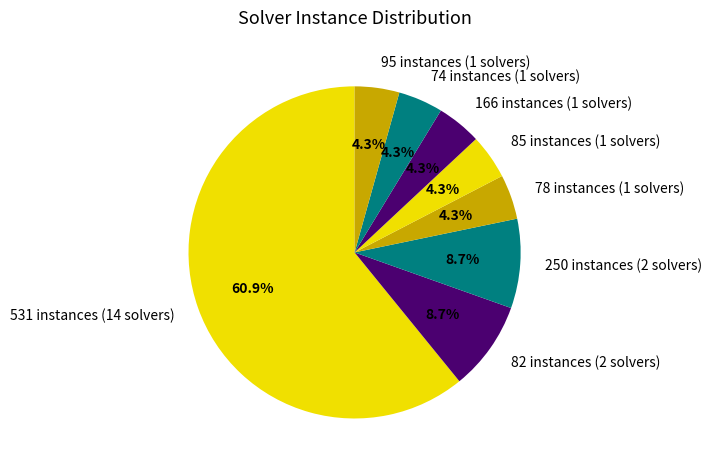

What portion of the pie excludes 250 instances (2 solvers)?

91.3%